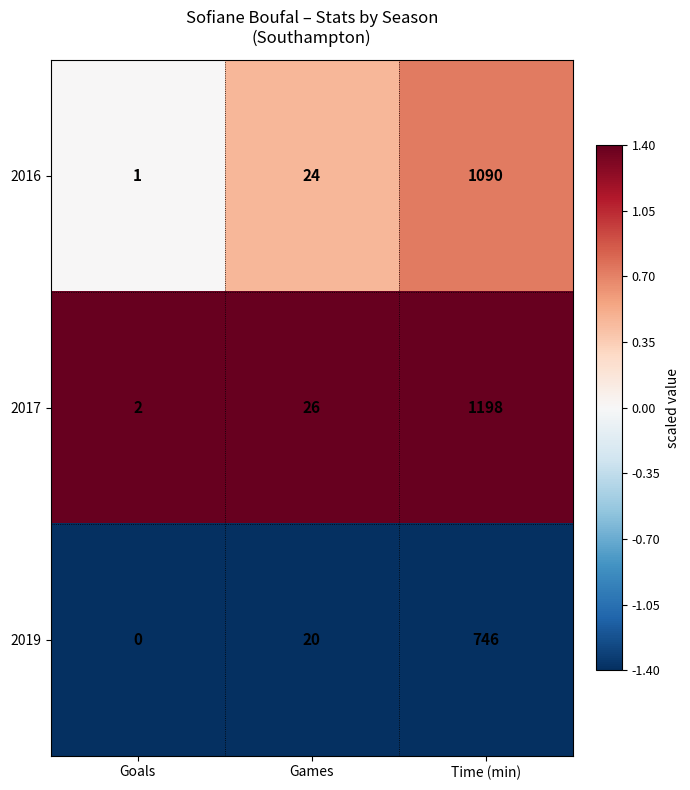

Reading left to right, extract all data points from this chart.

2016: Goals=1	Games=24	Time (min)=1090
2017: Goals=2	Games=26	Time (min)=1198
2019: Goals=0	Games=20	Time (min)=746